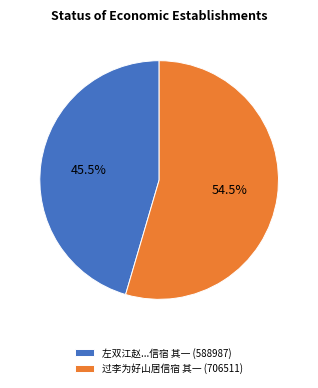

Between 过李为好山居信宿 其一 (706511) and 左双江赵...信宿 其一 (588987), which is larger?

过李为好山居信宿 其一 (706511)